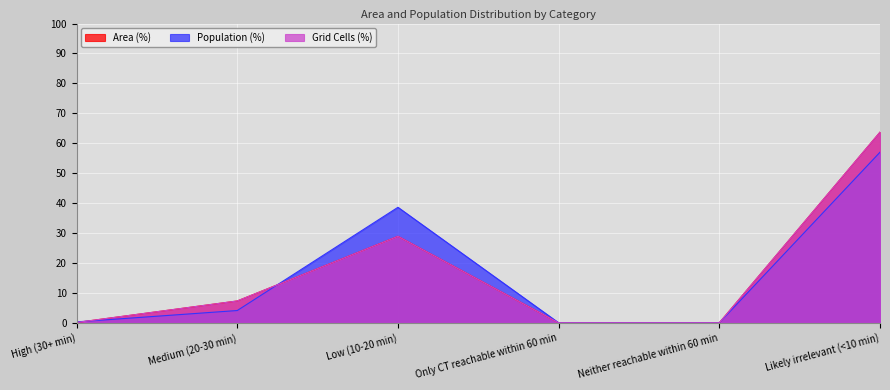

Which has a higher value, Likely irrelevant (<10 min) or Medium (20-30 min)?

Likely irrelevant (<10 min)